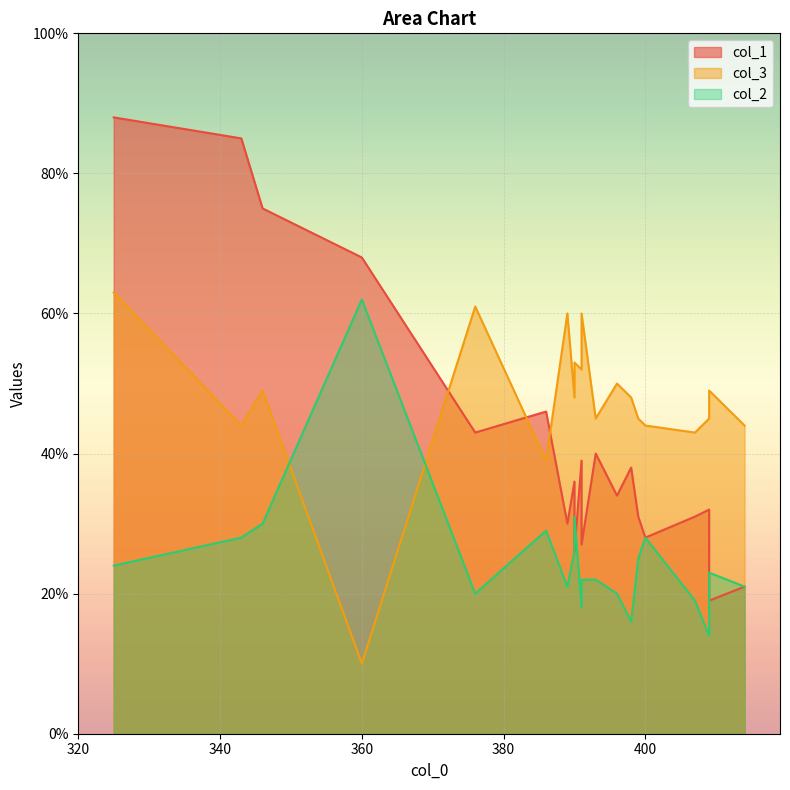

What are all the series names shown in the legend?

col_1, col_3, col_2